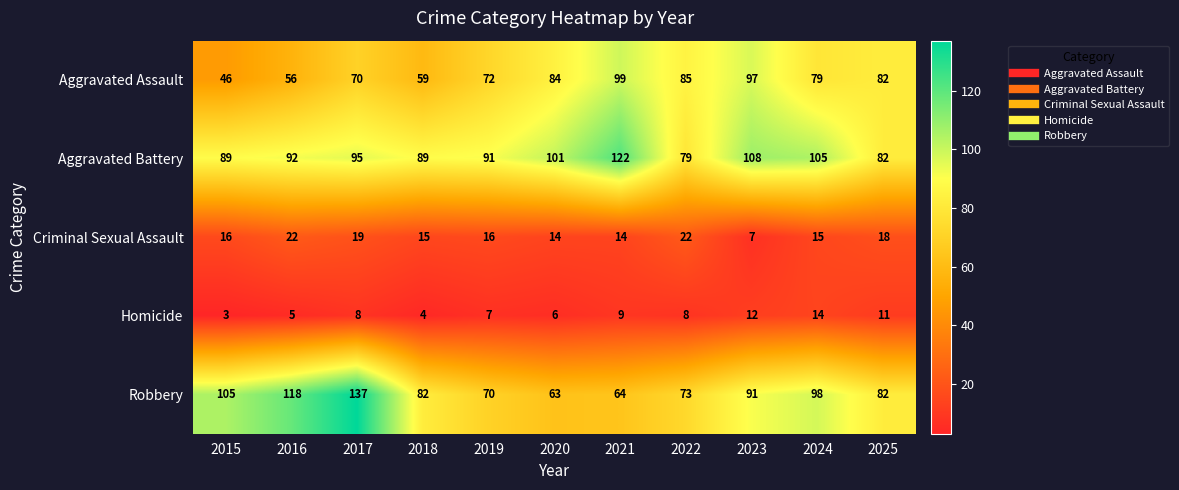

What is the difference between the maximum and minimum values in the Robbery series?

74